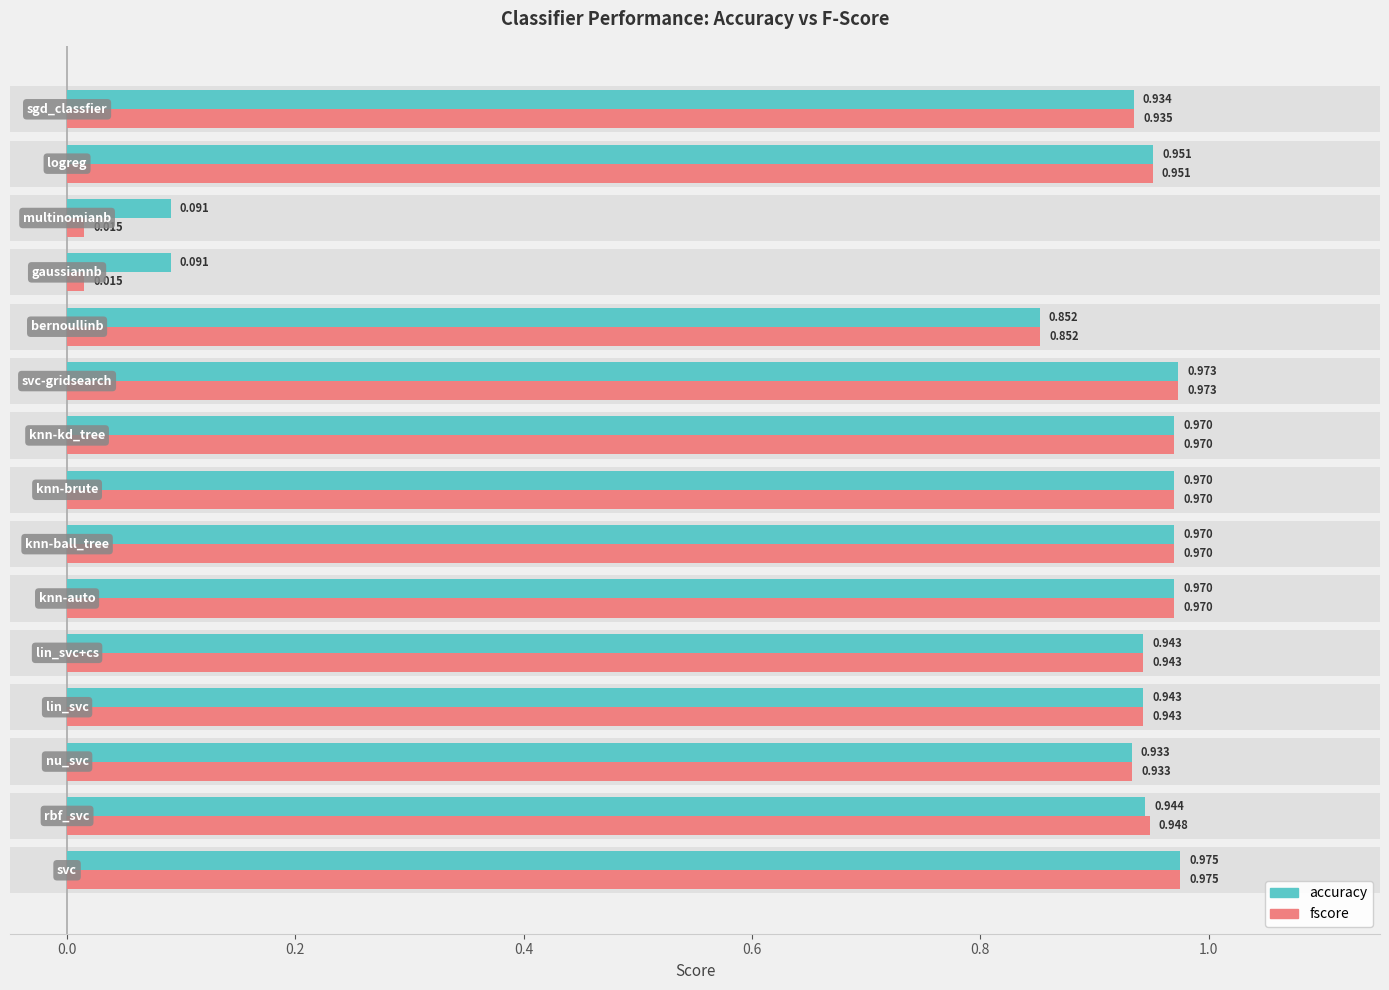

Reading left to right, extract all data points from this chart.

accuracy: 1.0	0.9	0.9	0.9	0.9	1.0	1.0	1.0	1.0	1.0	0.9	0.1	0.1	1.0	0.9
fscore: 1.0	0.9	0.9	0.9	0.9	1.0	1.0	1.0	1.0	1.0	0.9	0.0	0.0	1.0	0.9